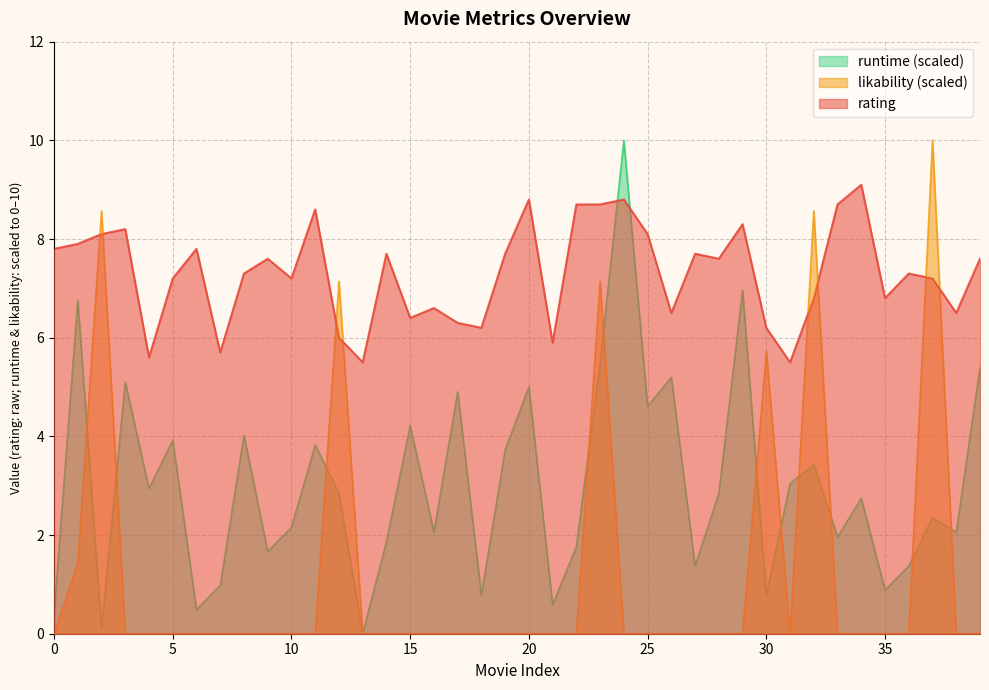

How many values in the likability series exceed 0?

7